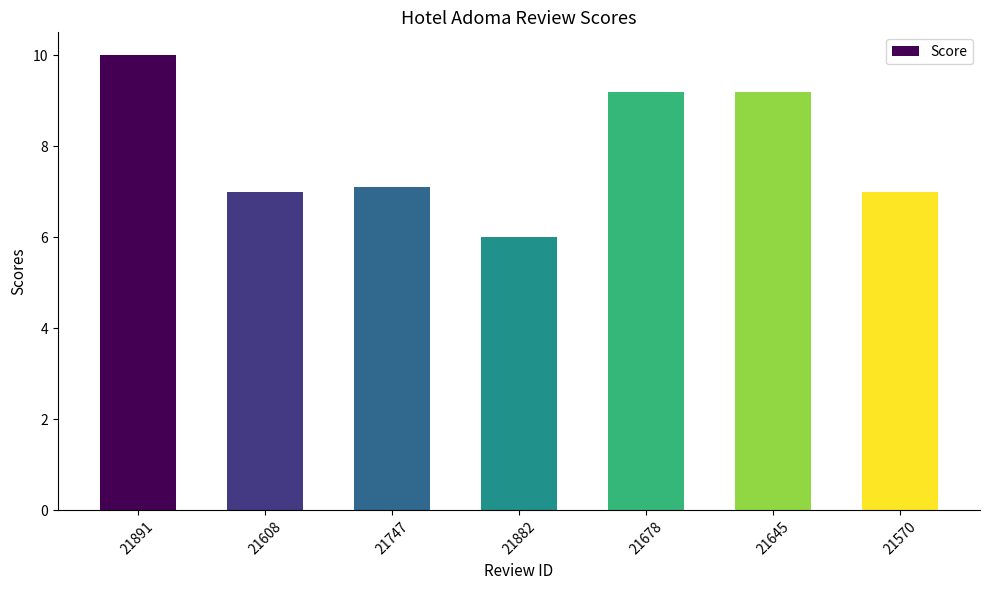

Read the value at 21645.

9.2